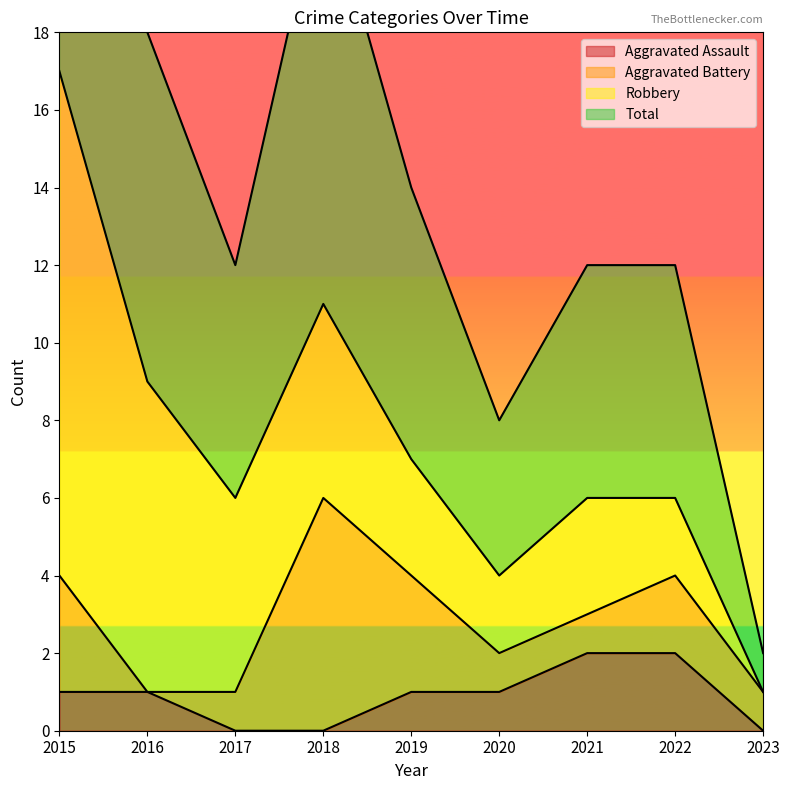

True or false: Aggravated Assault and Total intersect in this chart.

False